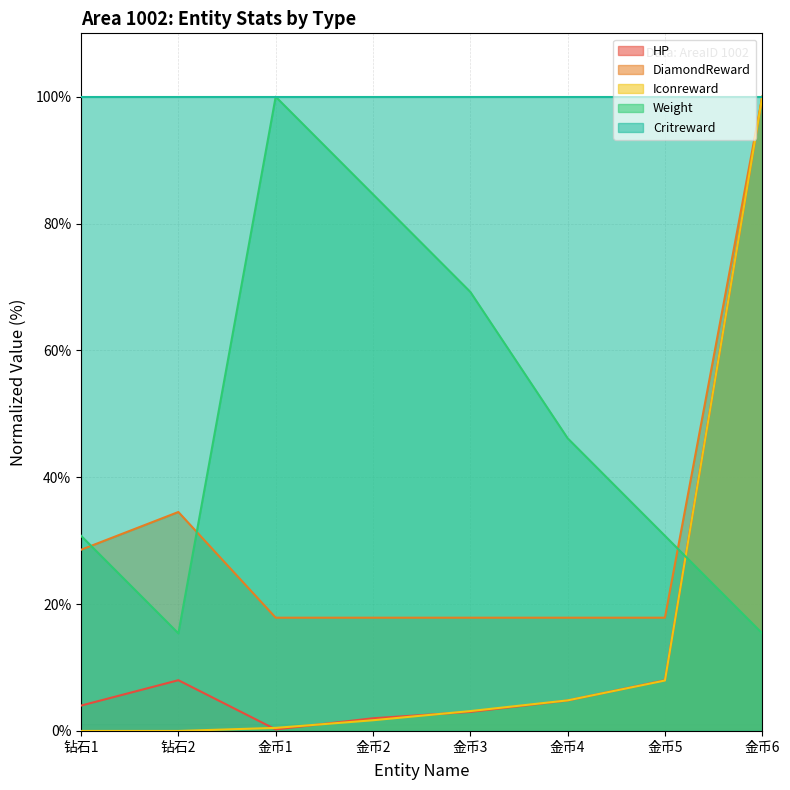

Where is the first local maximum for Weight?

金币1